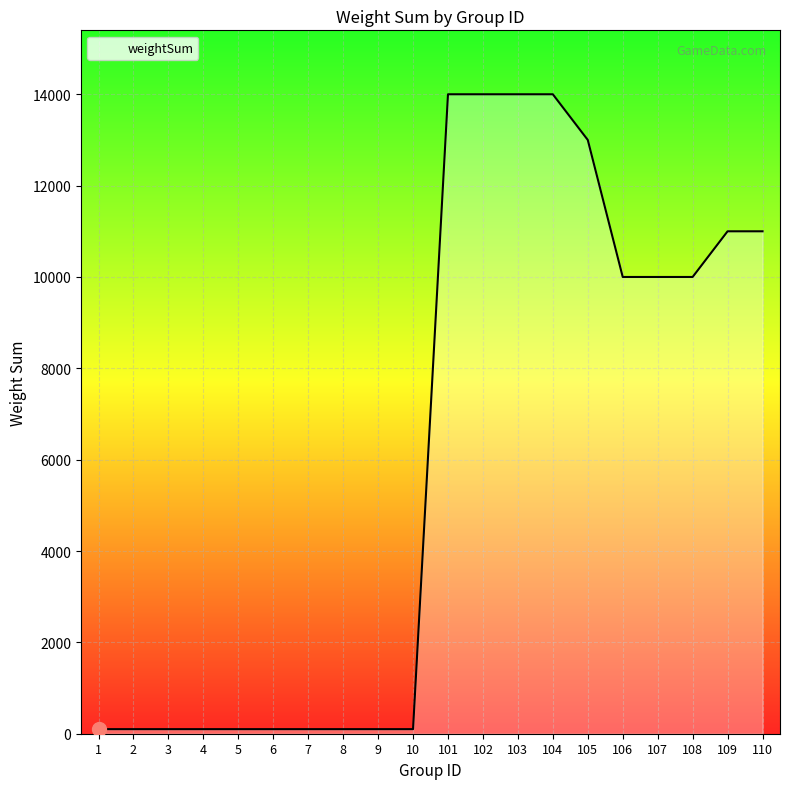

Read the value at 104, to the nearest 50.

14000